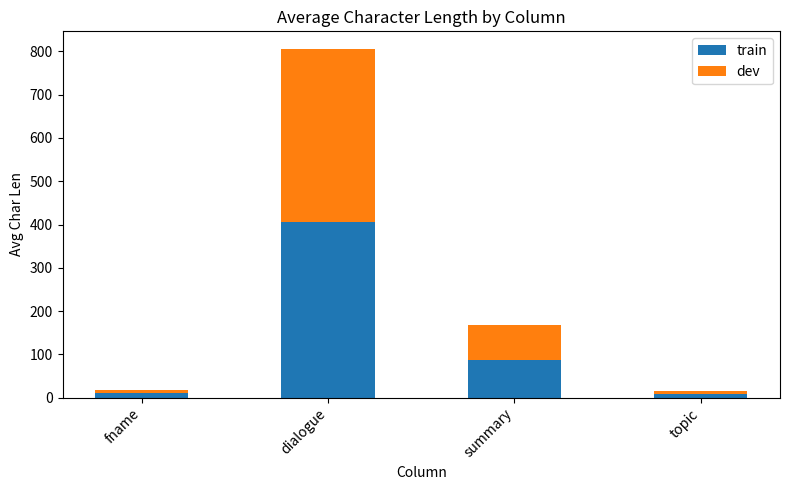

At which category is the sum across all series the highest?

dialogue